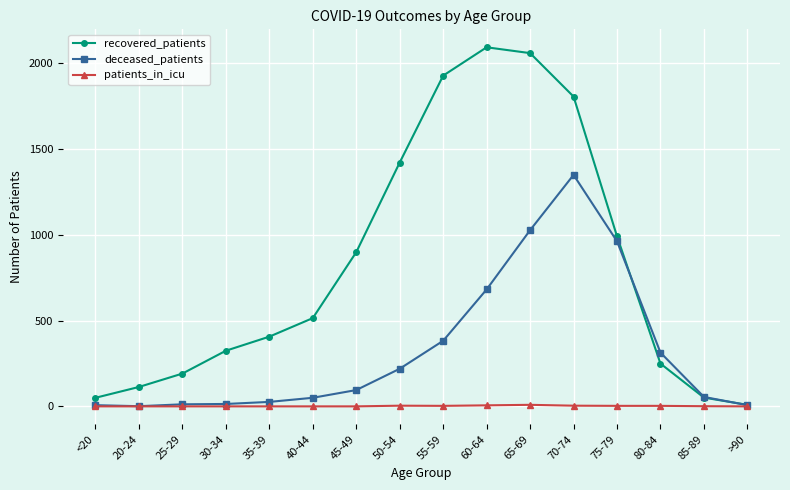

Between 50-54 and 75-79, which series saw the biggest shift?

deceased_patients